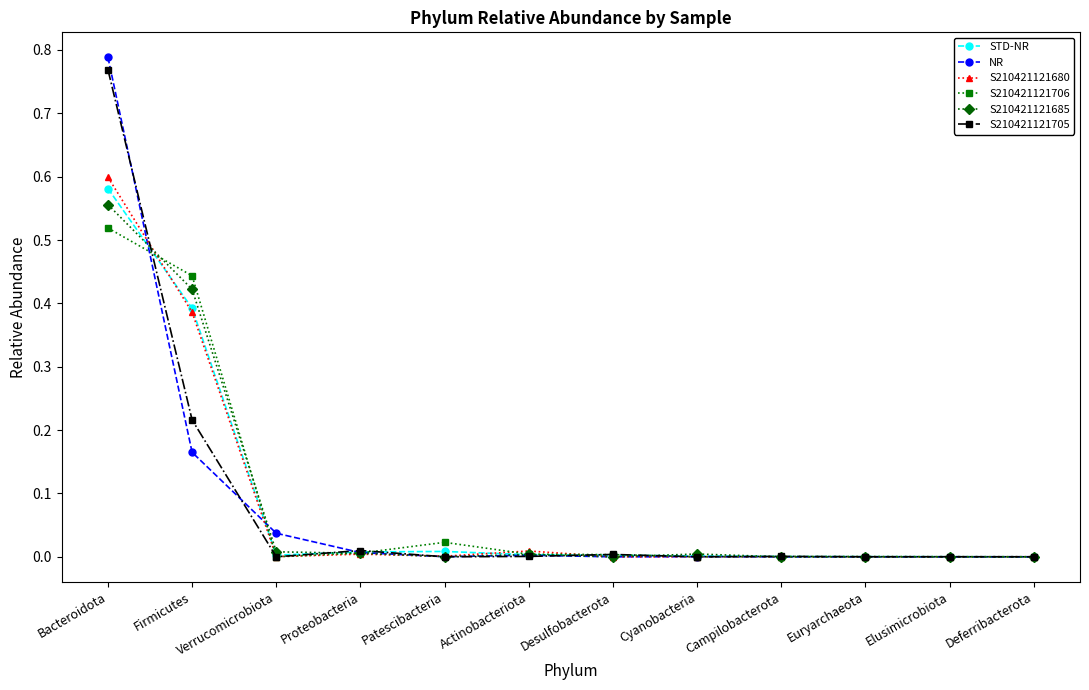

What is the average value of the S210421121705 series?

0.1